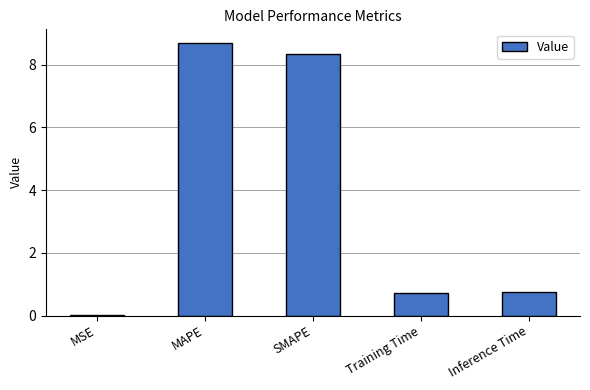

Which has a higher value, Inference Time or MAPE?

MAPE